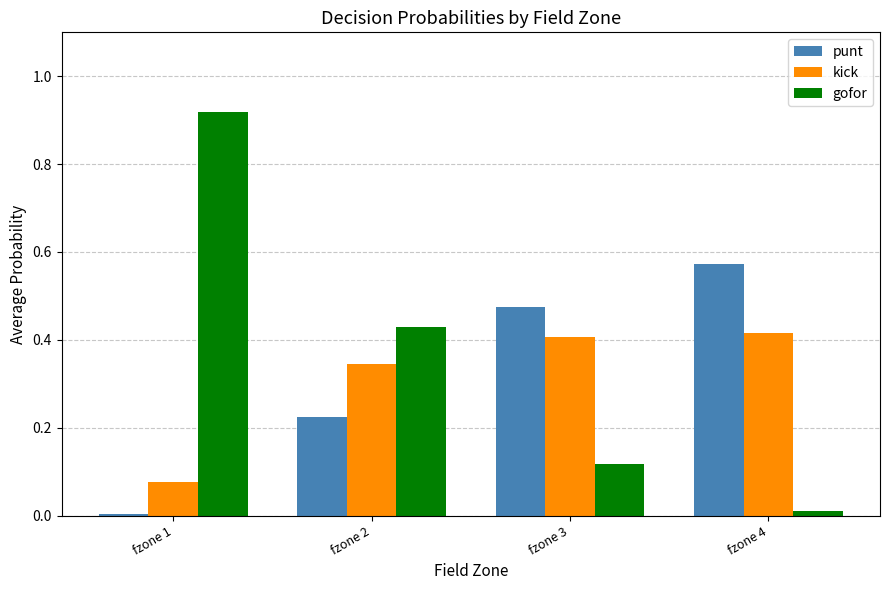

List the labels in order of punt value, smallest first.

fzone 1, fzone 2, fzone 3, fzone 4